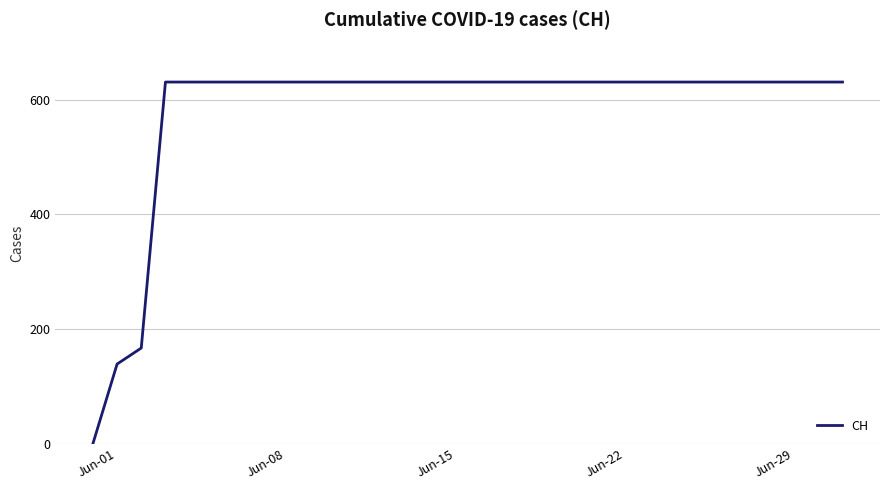

What is the maximum value shown in the chart?

631